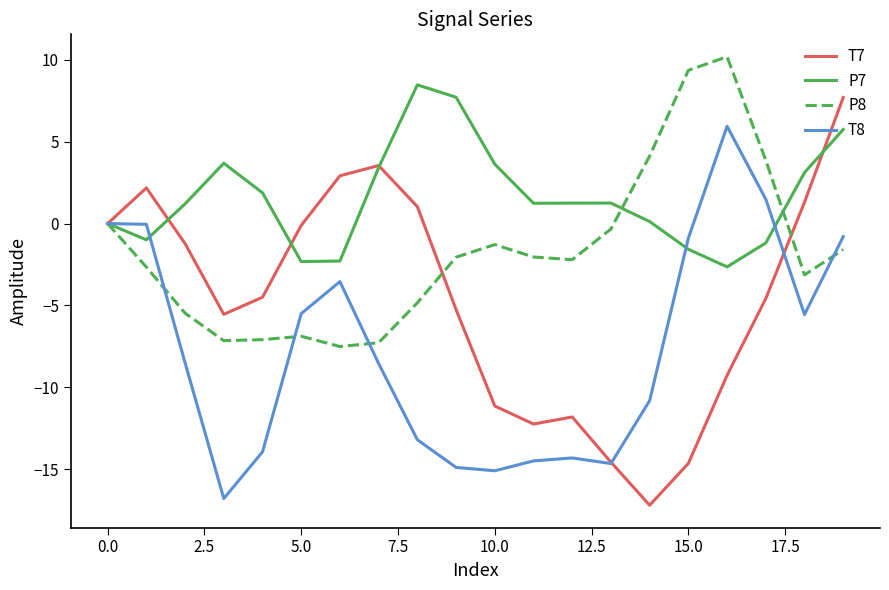

Rank the series by their average value, from highest to lowest.

P7, P8, T7, T8